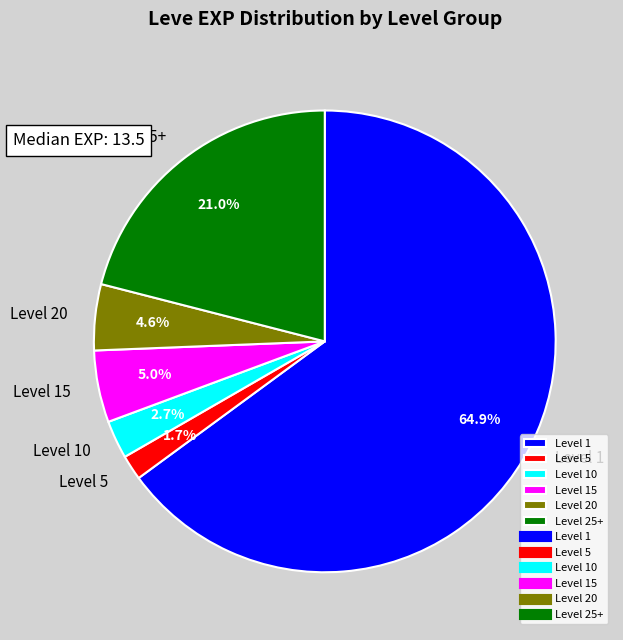

Count the number of slices in the pie.

6